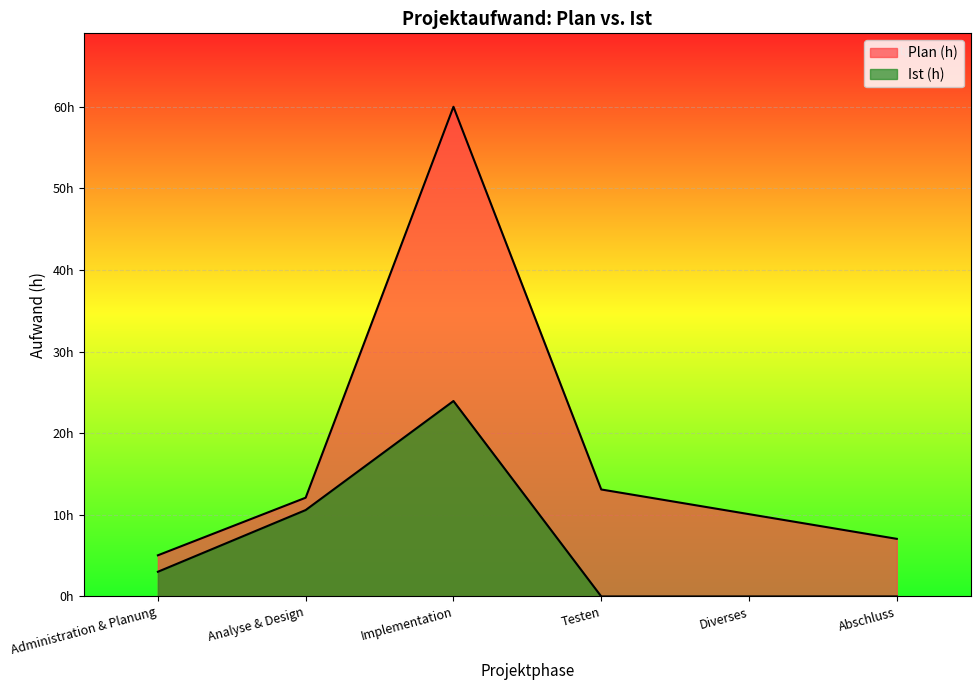

What position from the left is Implementation?

3